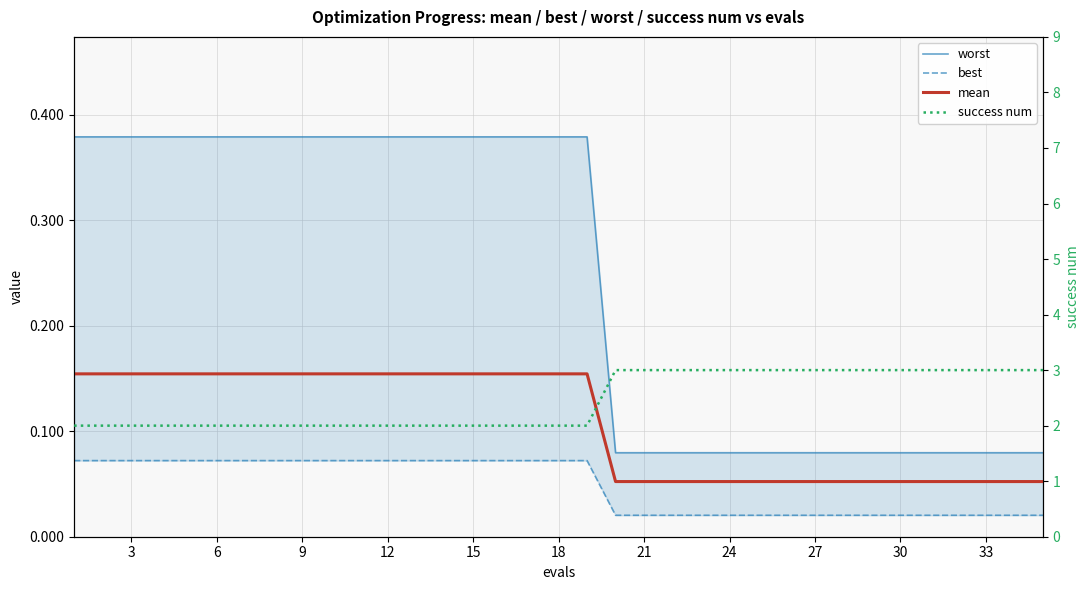

True or false: success num and mean intersect in this chart.

False